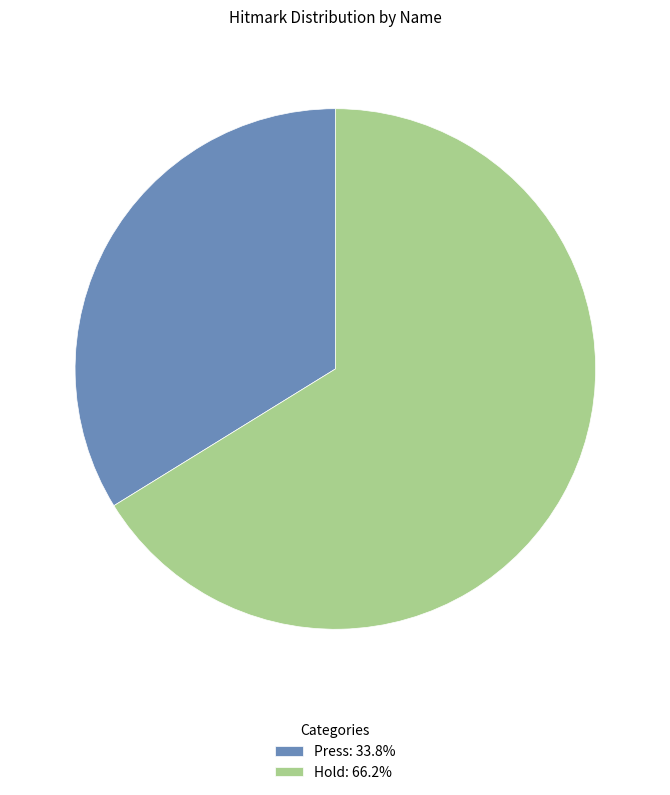

Do Press: 33.8% and Hold: 66.2% together represent more than half of the pie?

Yes